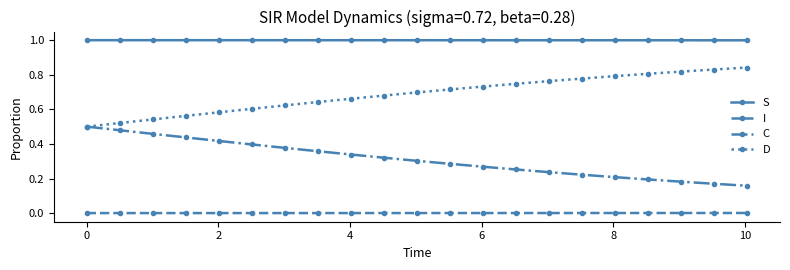

At how many categories does at least one series exceed 0?

21